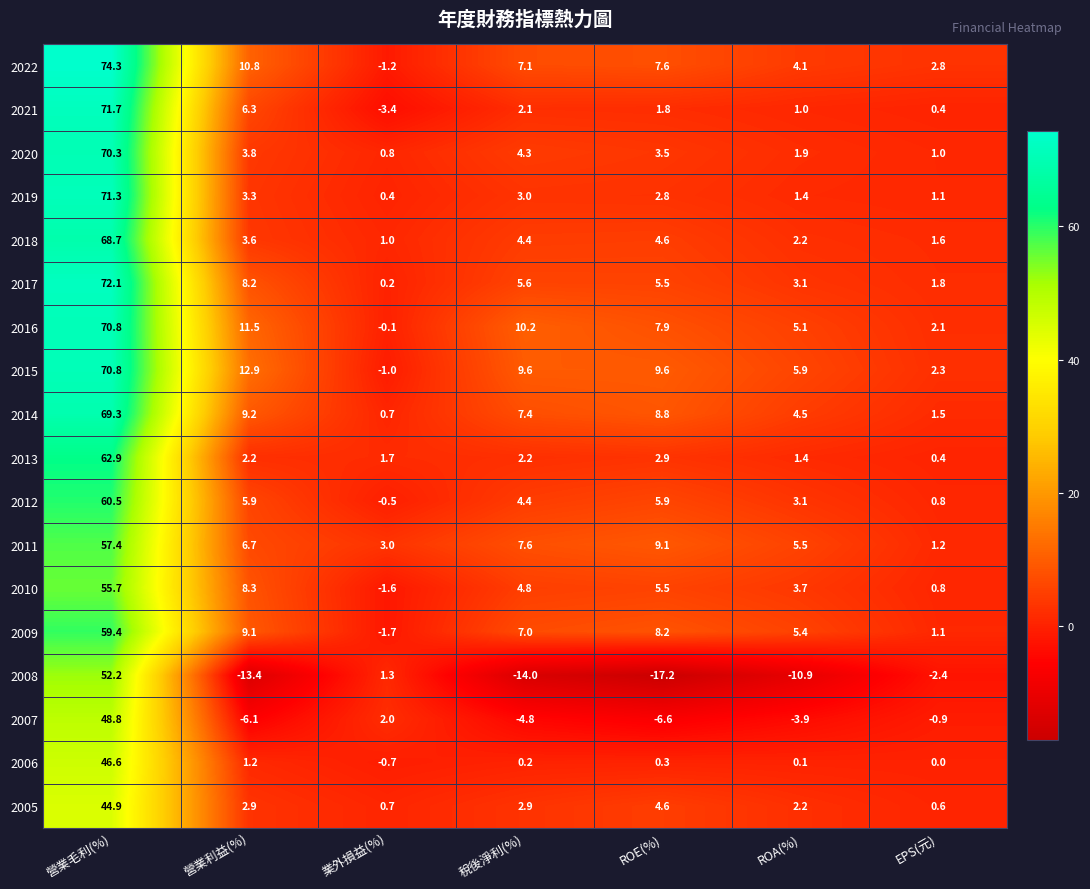

What is the difference between the 2021 values at 業外損益(%) and ROE(%)?

5.2